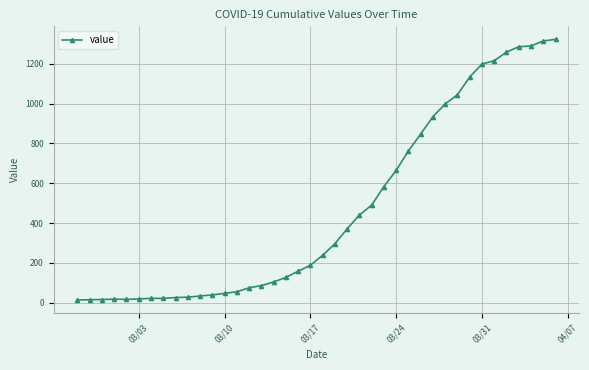

What is the greatest value displayed?

1322